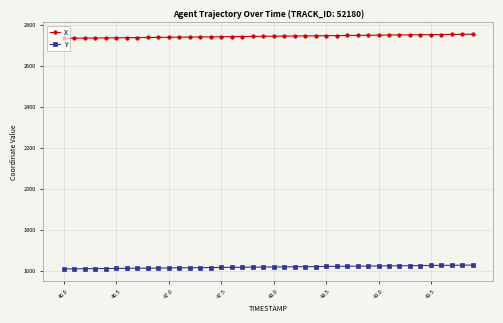

What is the smallest value displayed?

1608.3